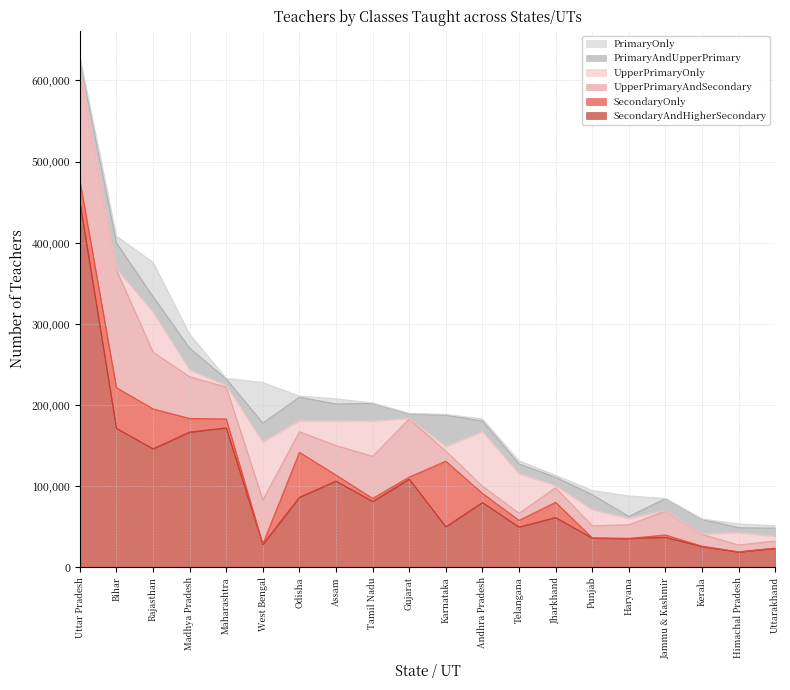

Which category has the lowest value across all series?

Haryana